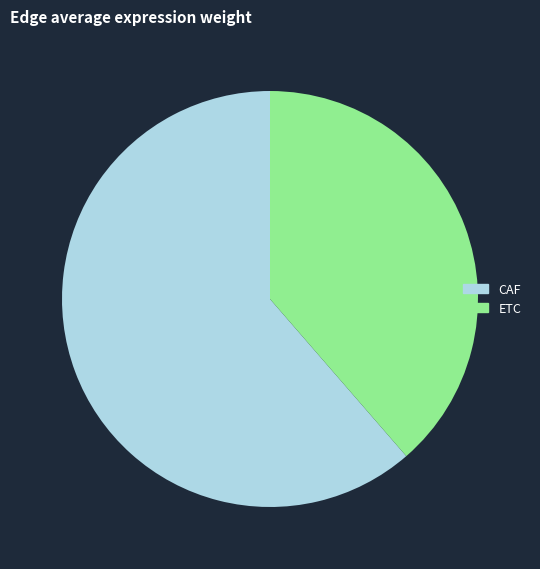

Count the number of slices in the pie.

2